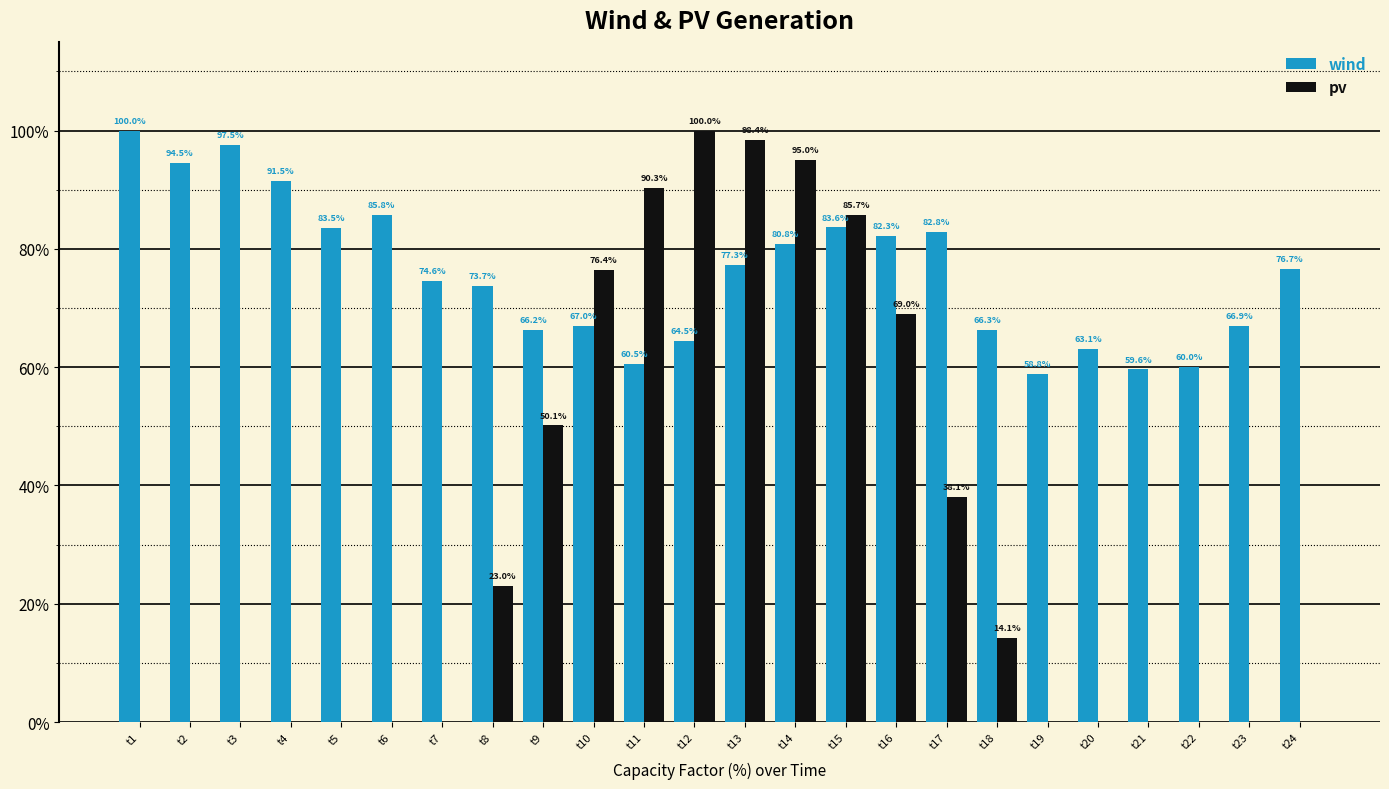

What is the sum of the wind values at t7 and t4?

166.1